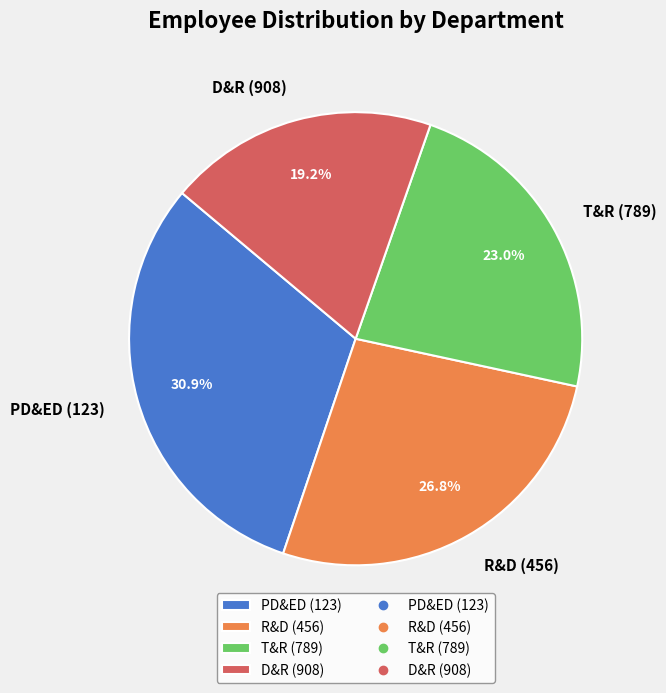

What is the smallest slice in the pie chart?

D&R (908)